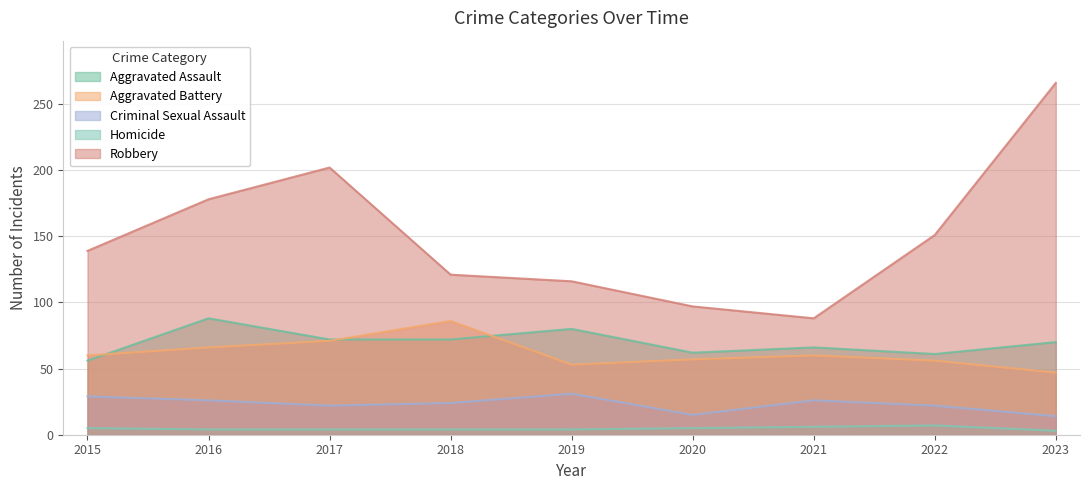

What is the sum of all Robbery values?

1358